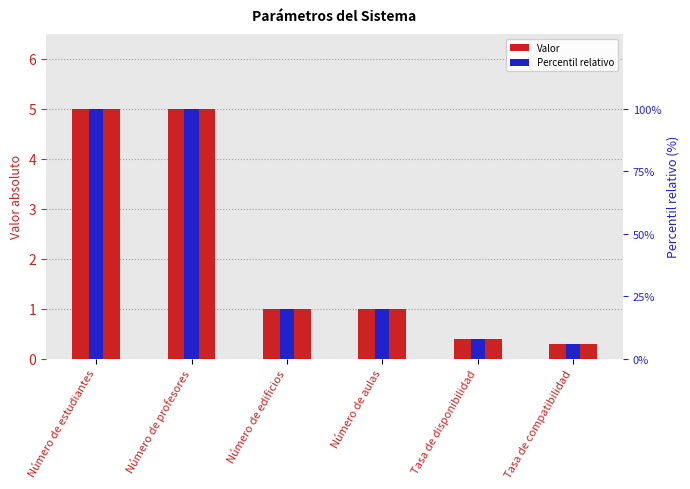

What is the difference between the Percentil relativo values at Tasa de disponibilidad and Tasa de compatibilidad?

2.0